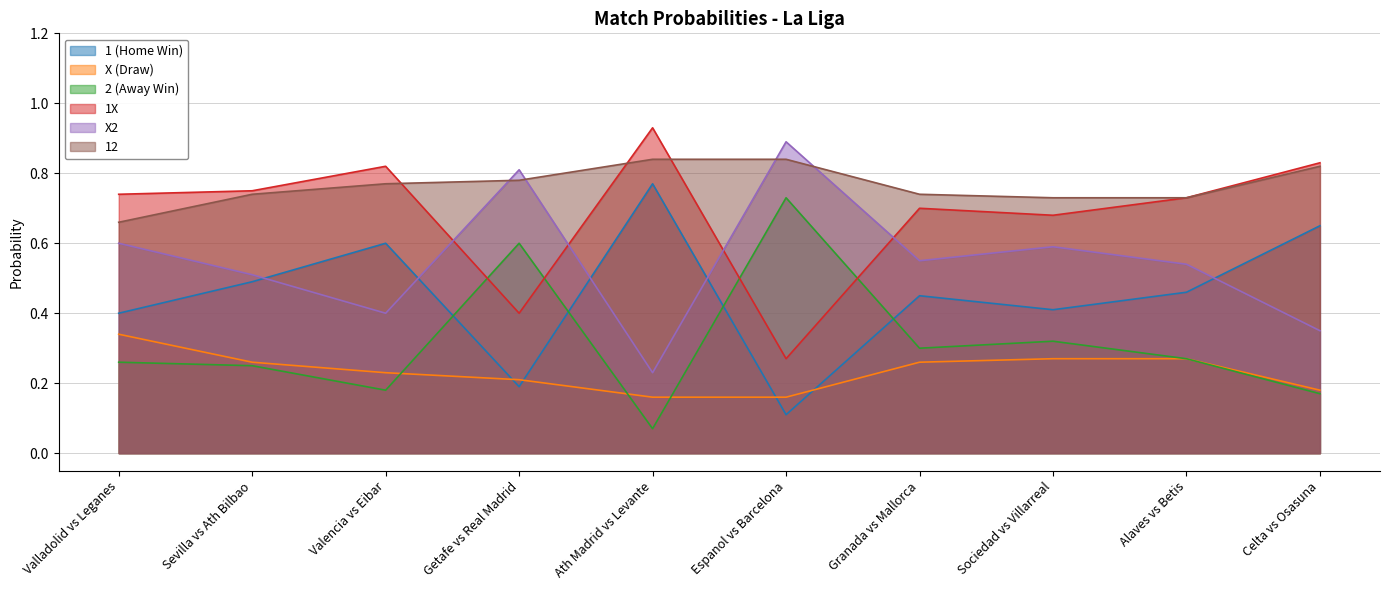

At which category does 2 (Away Win) reach its first local peak?

Getafe vs Real Madrid